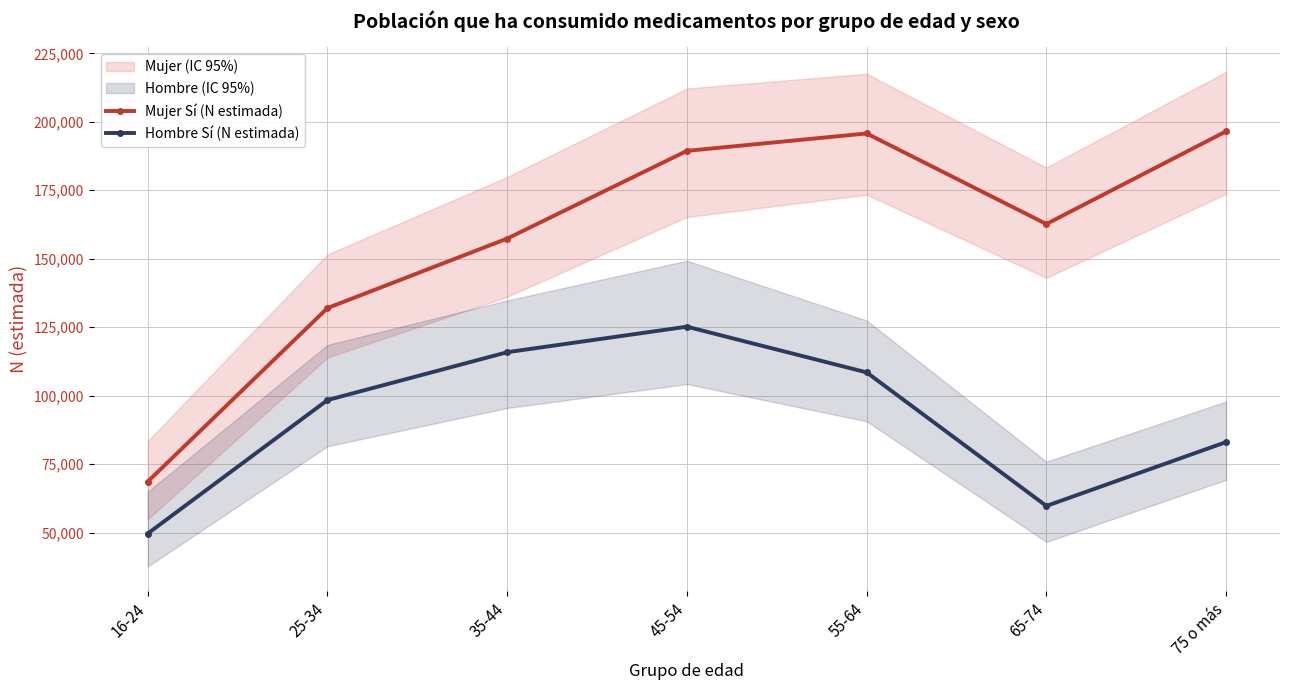

How many lines are shown in the chart?

2